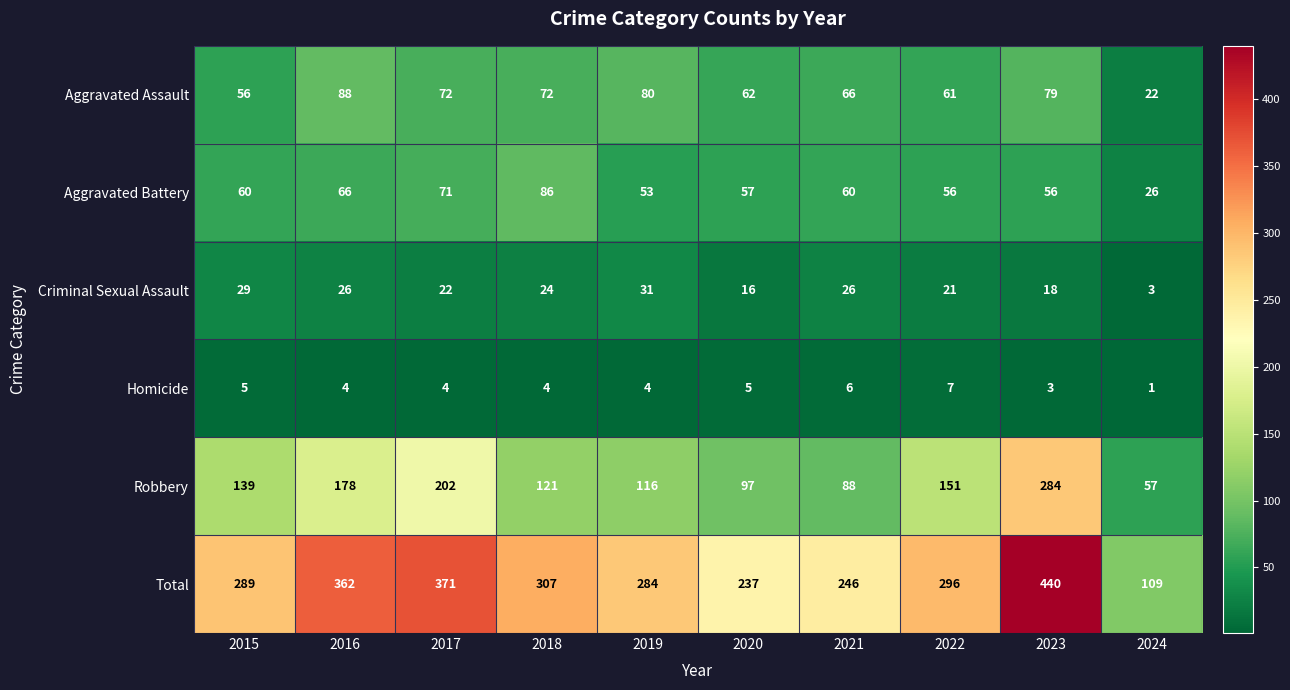

Count the number of data series in this chart.

6